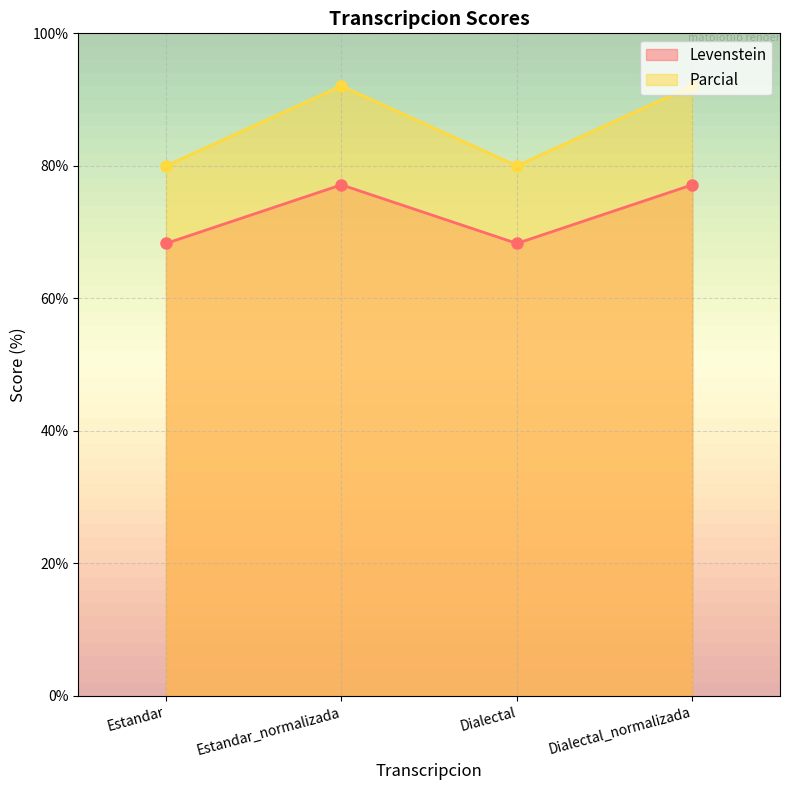

What is the label of the 4th point from the left?

Dialectal_normalizada